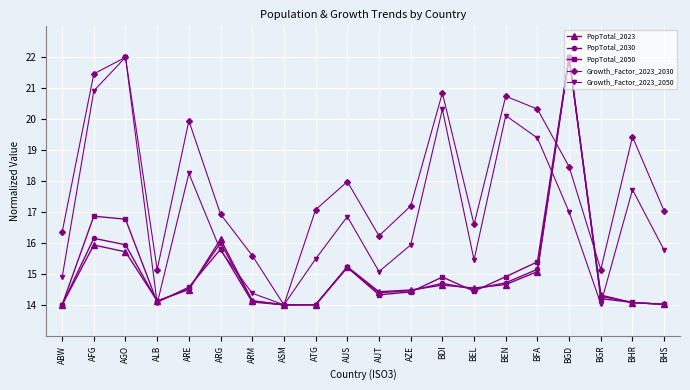

What is the spread (max minus min) of values at BFA?

5.3